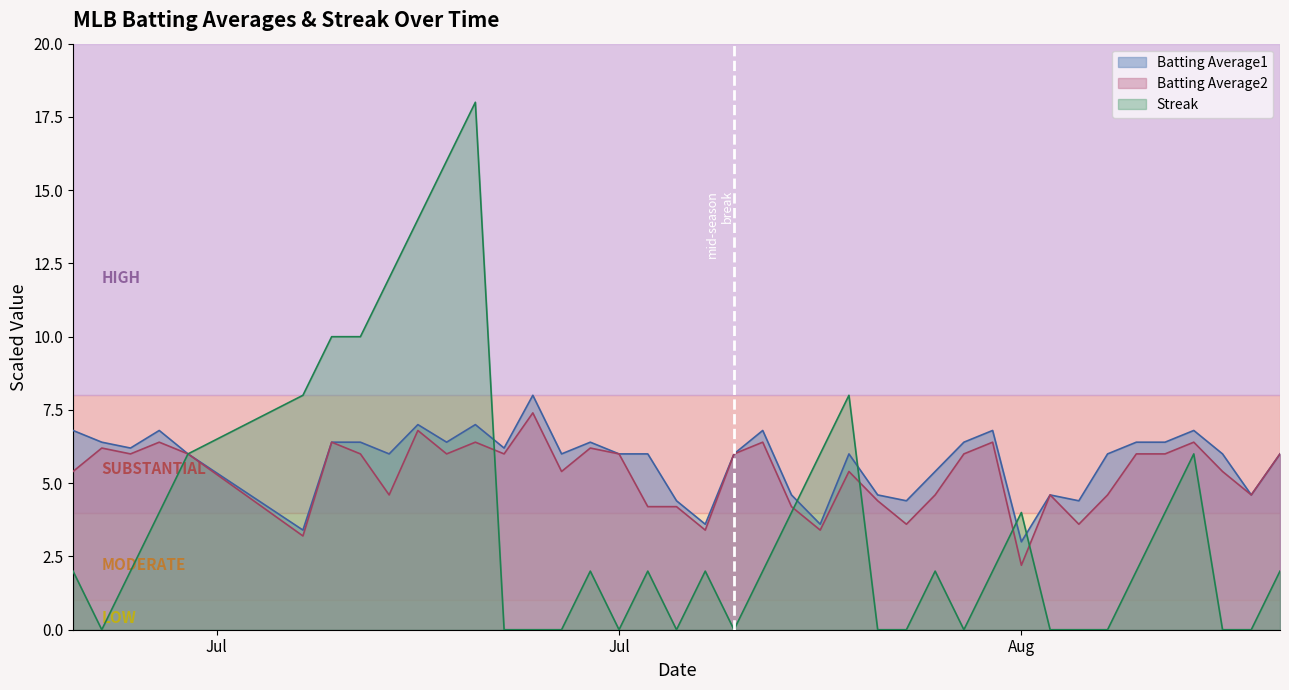

How many lines are shown in the chart?

3